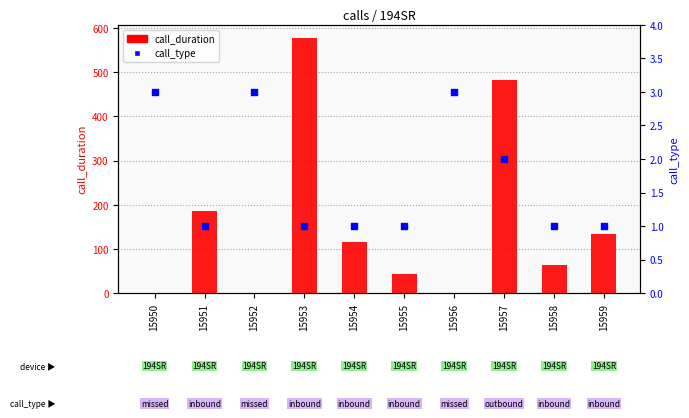

At which category is the sum across all series the highest?

15953